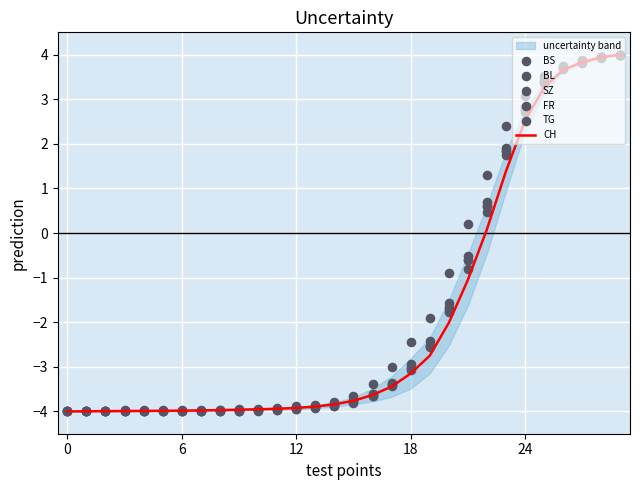

Which series has the largest total across all categories?

BS